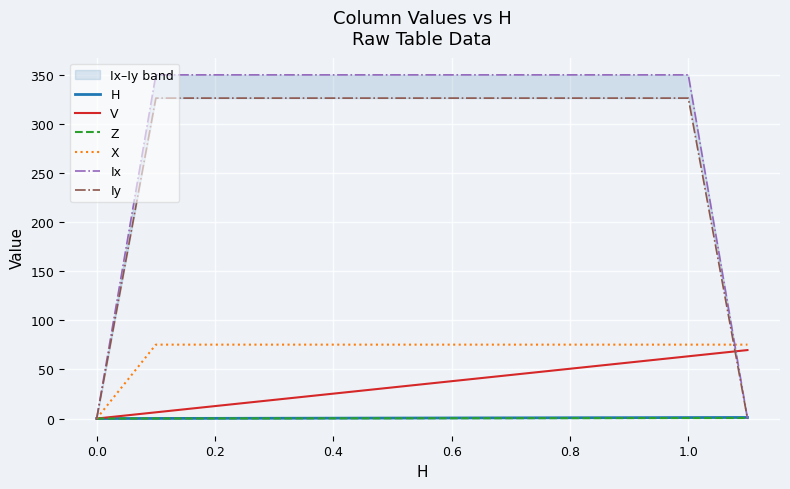

The value of X at 0.4 is 101.2. True or false?

False